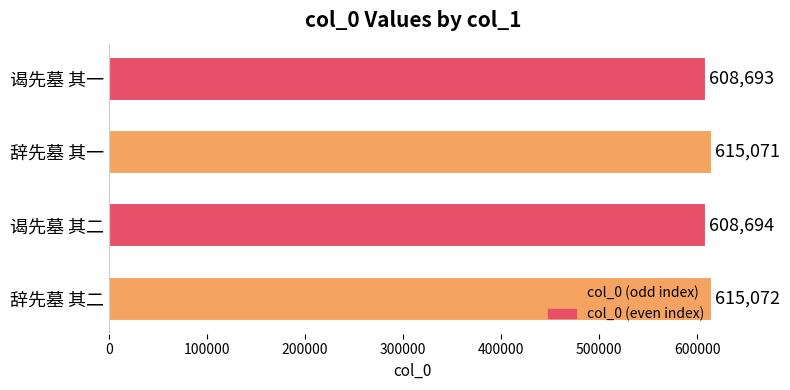

Which label corresponds to the smallest value in the chart?

谒先墓 其一